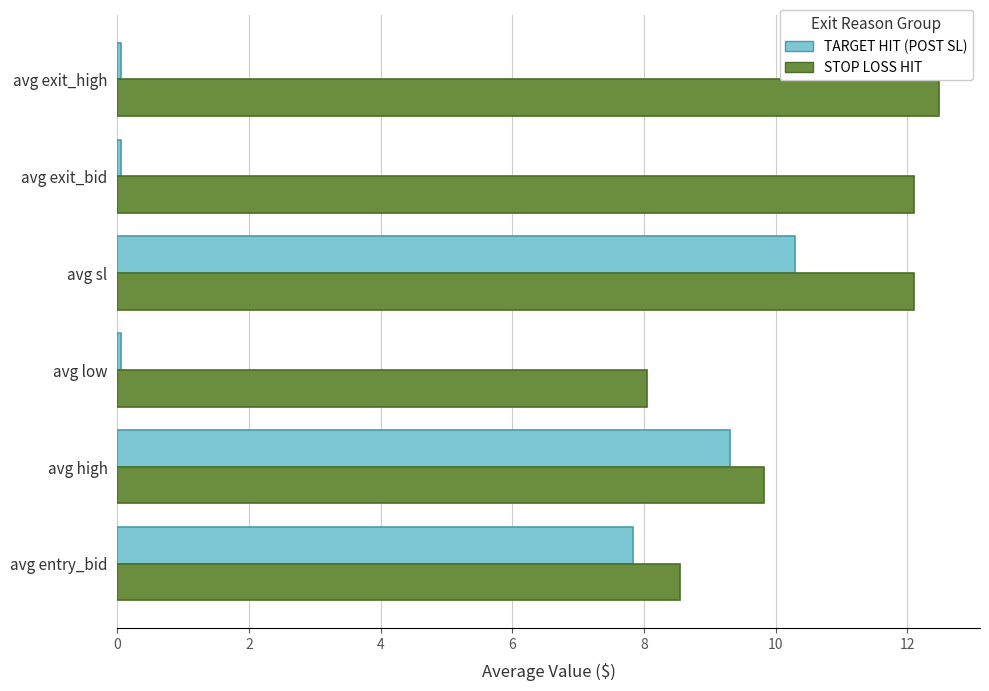

What is the approximate value of TARGET HIT (POST SL) at avg entry_bid?

7.8